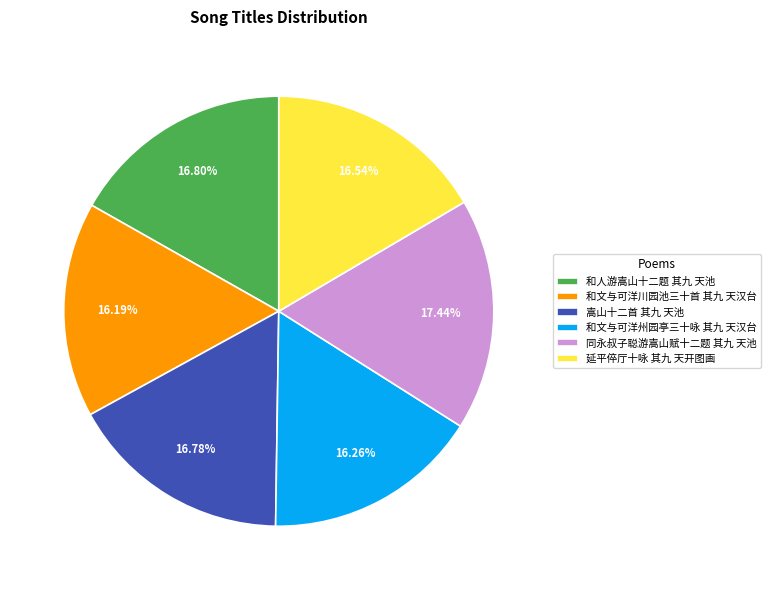

Which has a higher value, 和文与可洋州园亭三十咏 其九 天汉台 or 和人游嵩山十二题 其九 天池?

和人游嵩山十二题 其九 天池